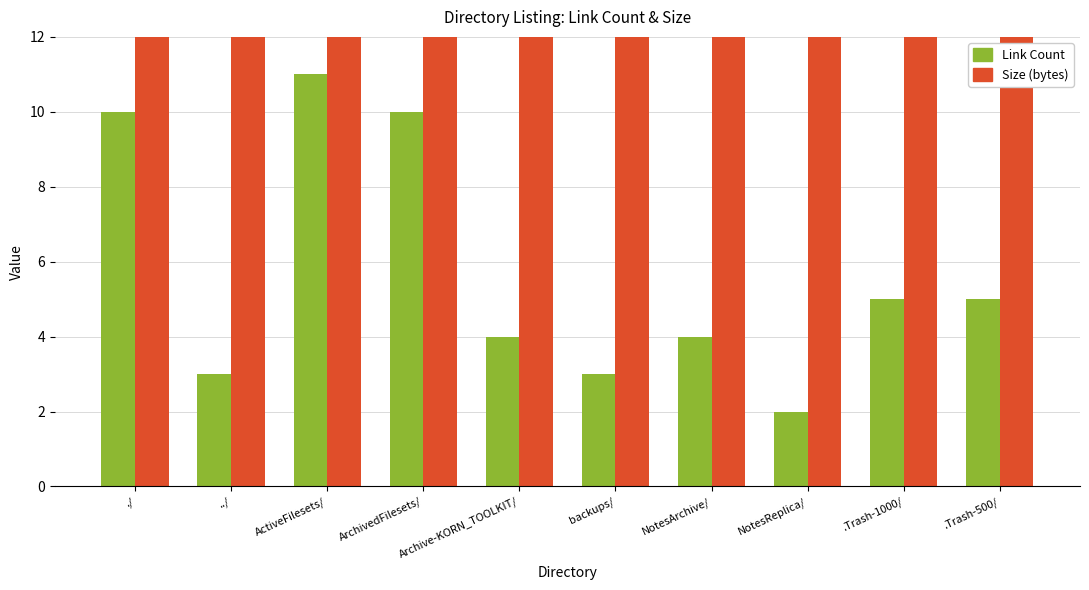

At ArchivedFilesets/, list the series in order from largest to smallest.

Size (bytes), Link Count